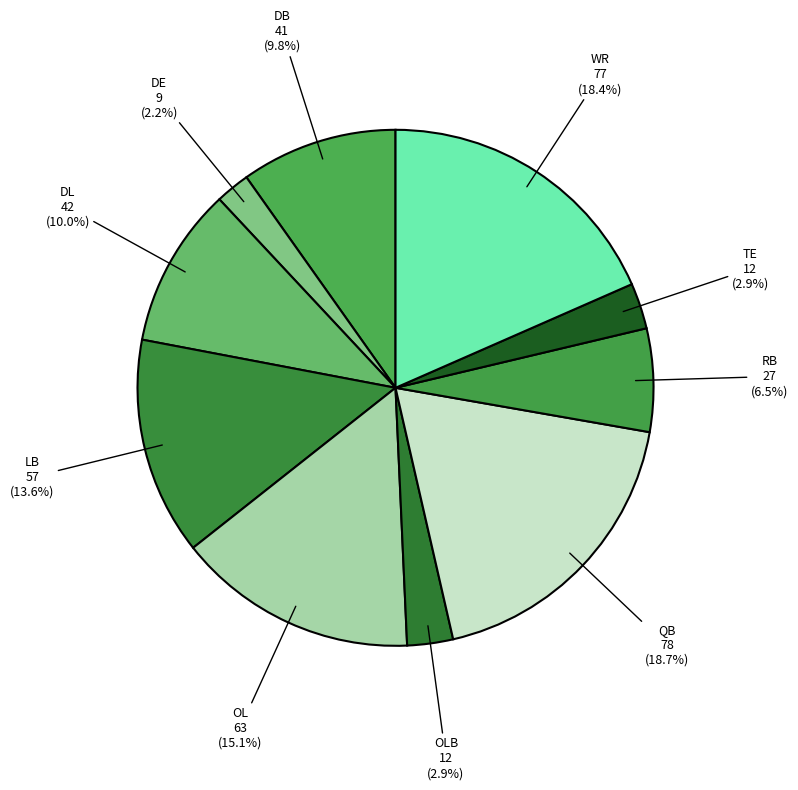

Which slice is the smallest?

DE